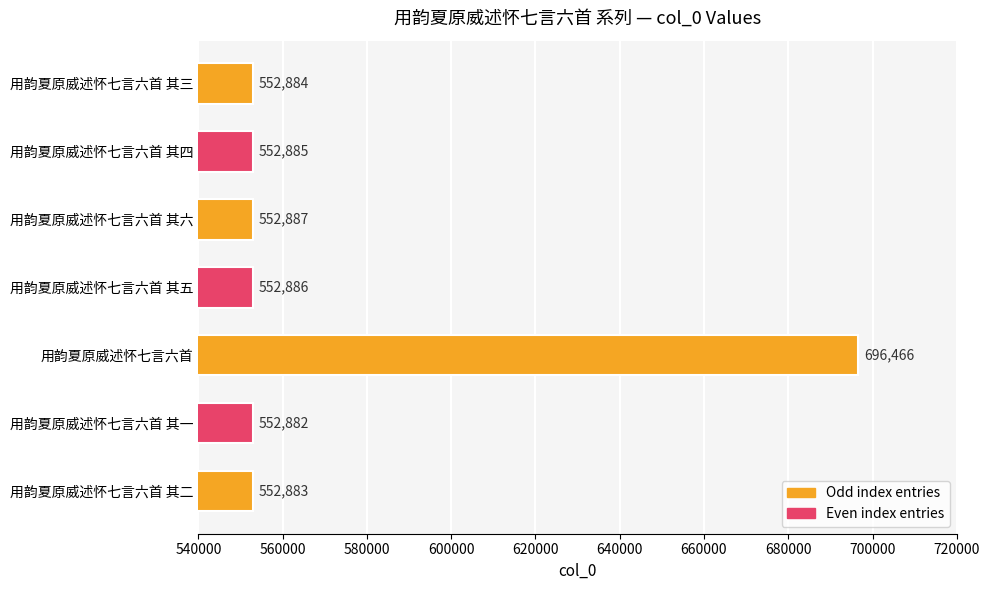

Which category has the highest value across all series?

用韵夏原威述怀七言六首